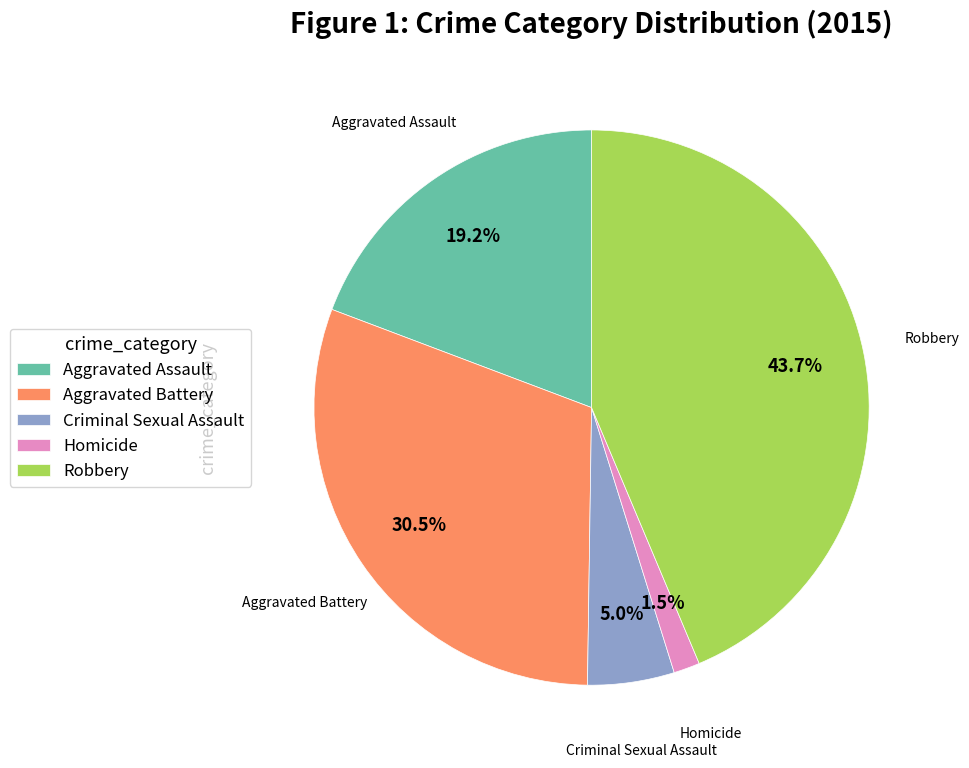

How many segments does this pie chart have?

5